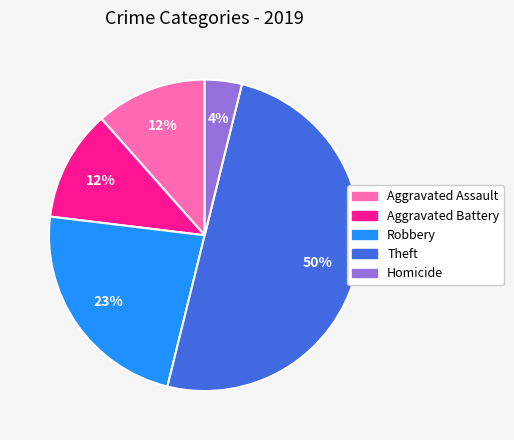

Is Aggravated Battery the majority of the pie?

No